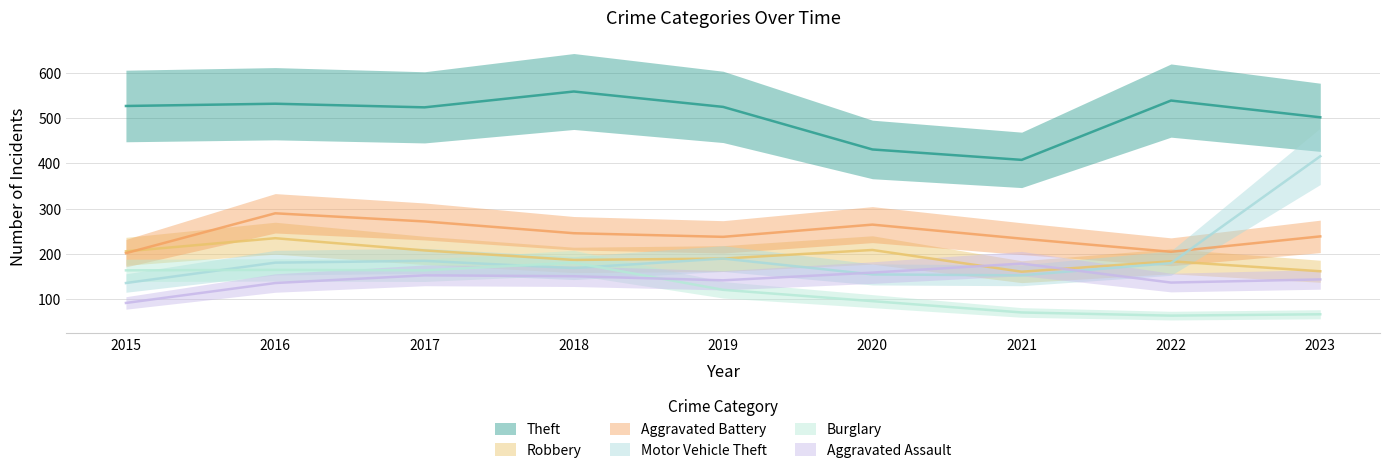

How many lines are shown in the chart?

6